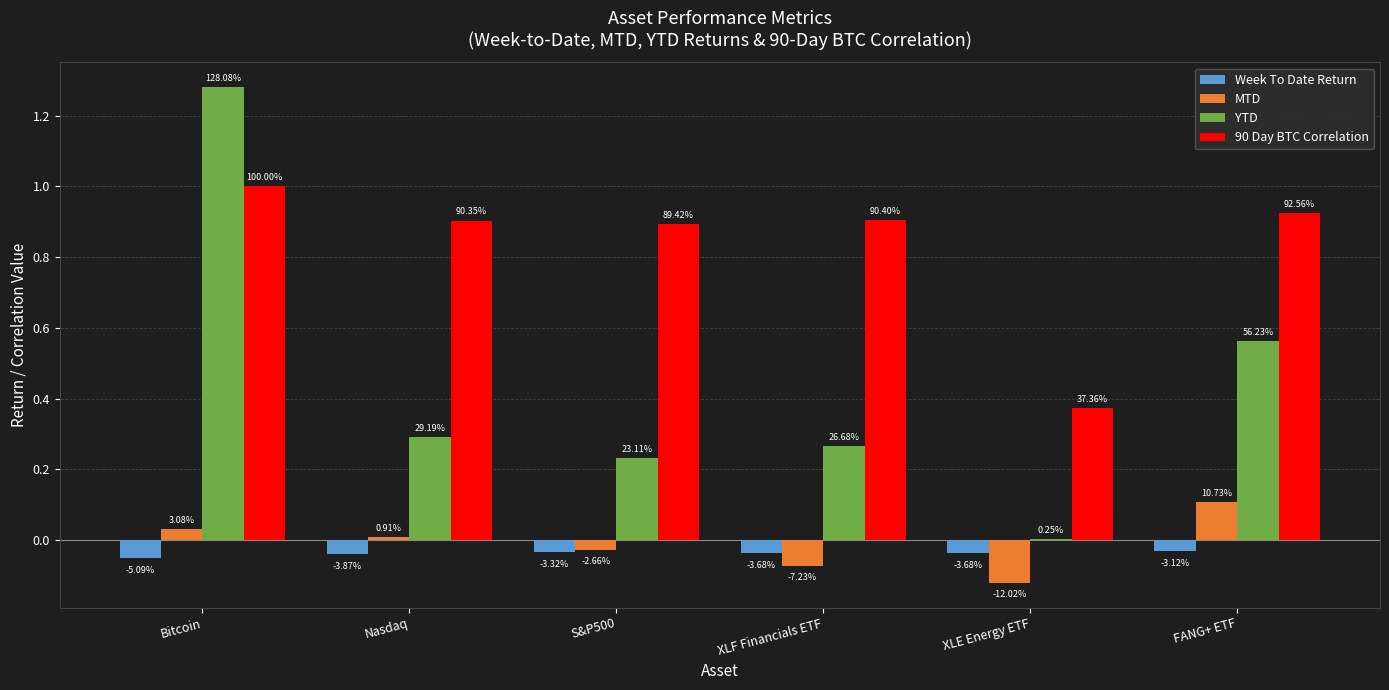

At which category does the chart reach its minimum across all series?

XLE Energy ETF